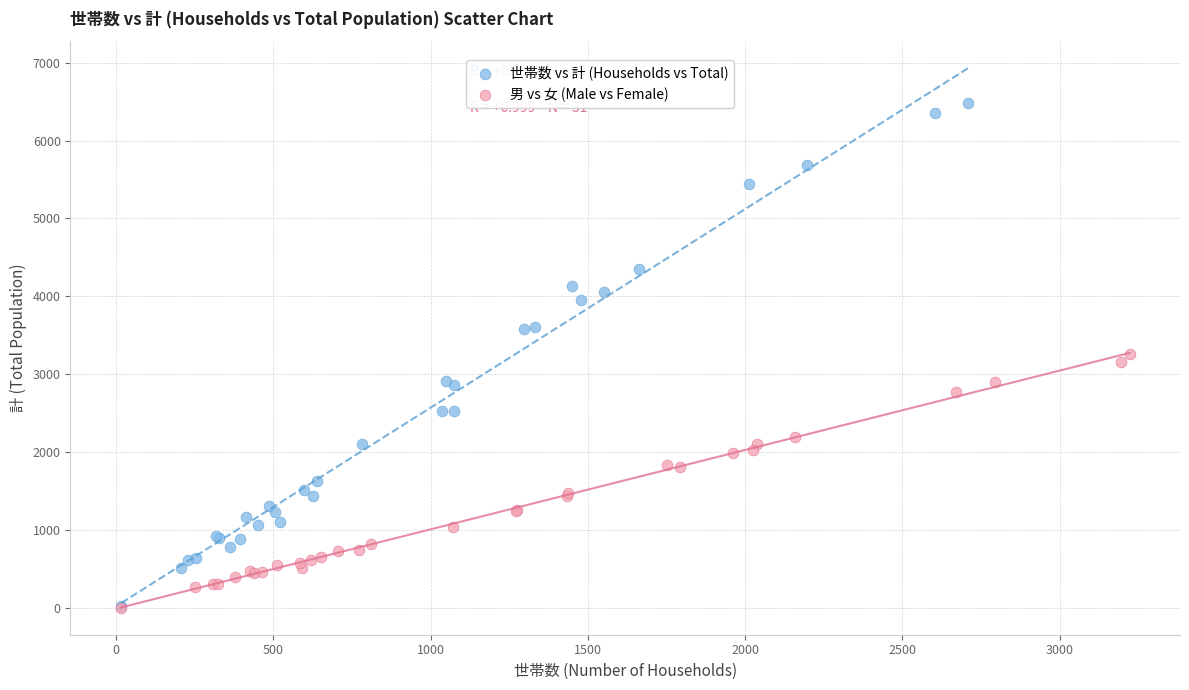

What are all the series names shown in the legend?

世帯数 vs 計 (Households vs Total), 男 vs 女 (Male vs Female)